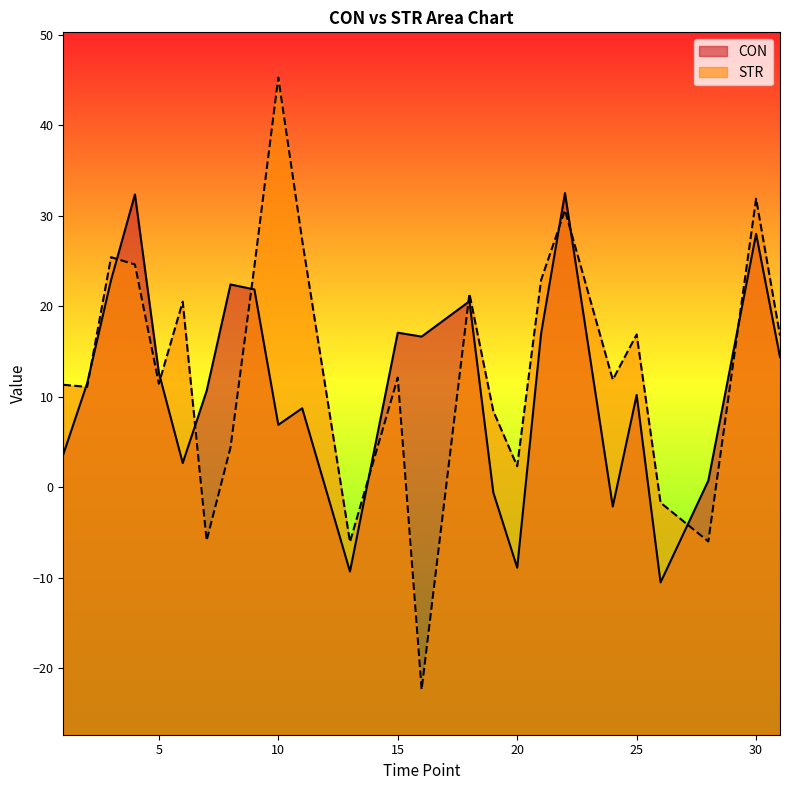

True or false: CON has more than 1 interior local peaks.

True